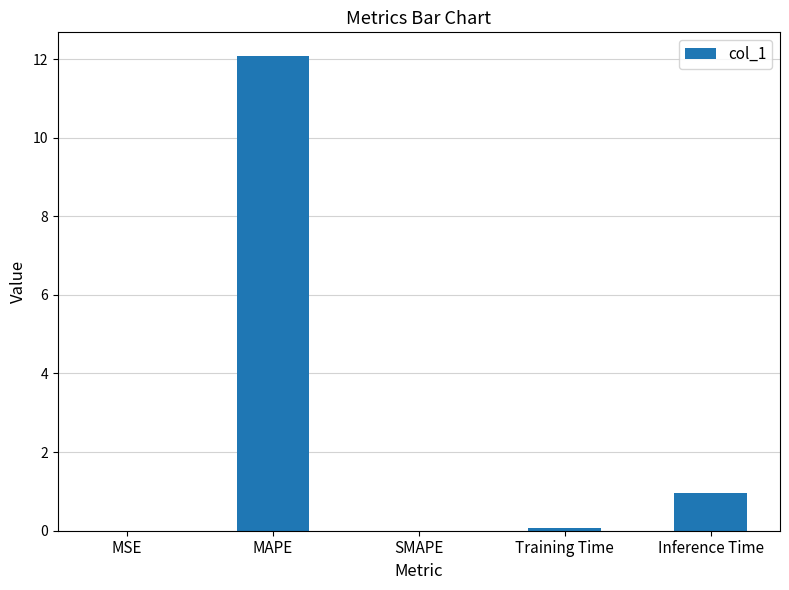

Which label corresponds to the largest value in the chart?

MAPE